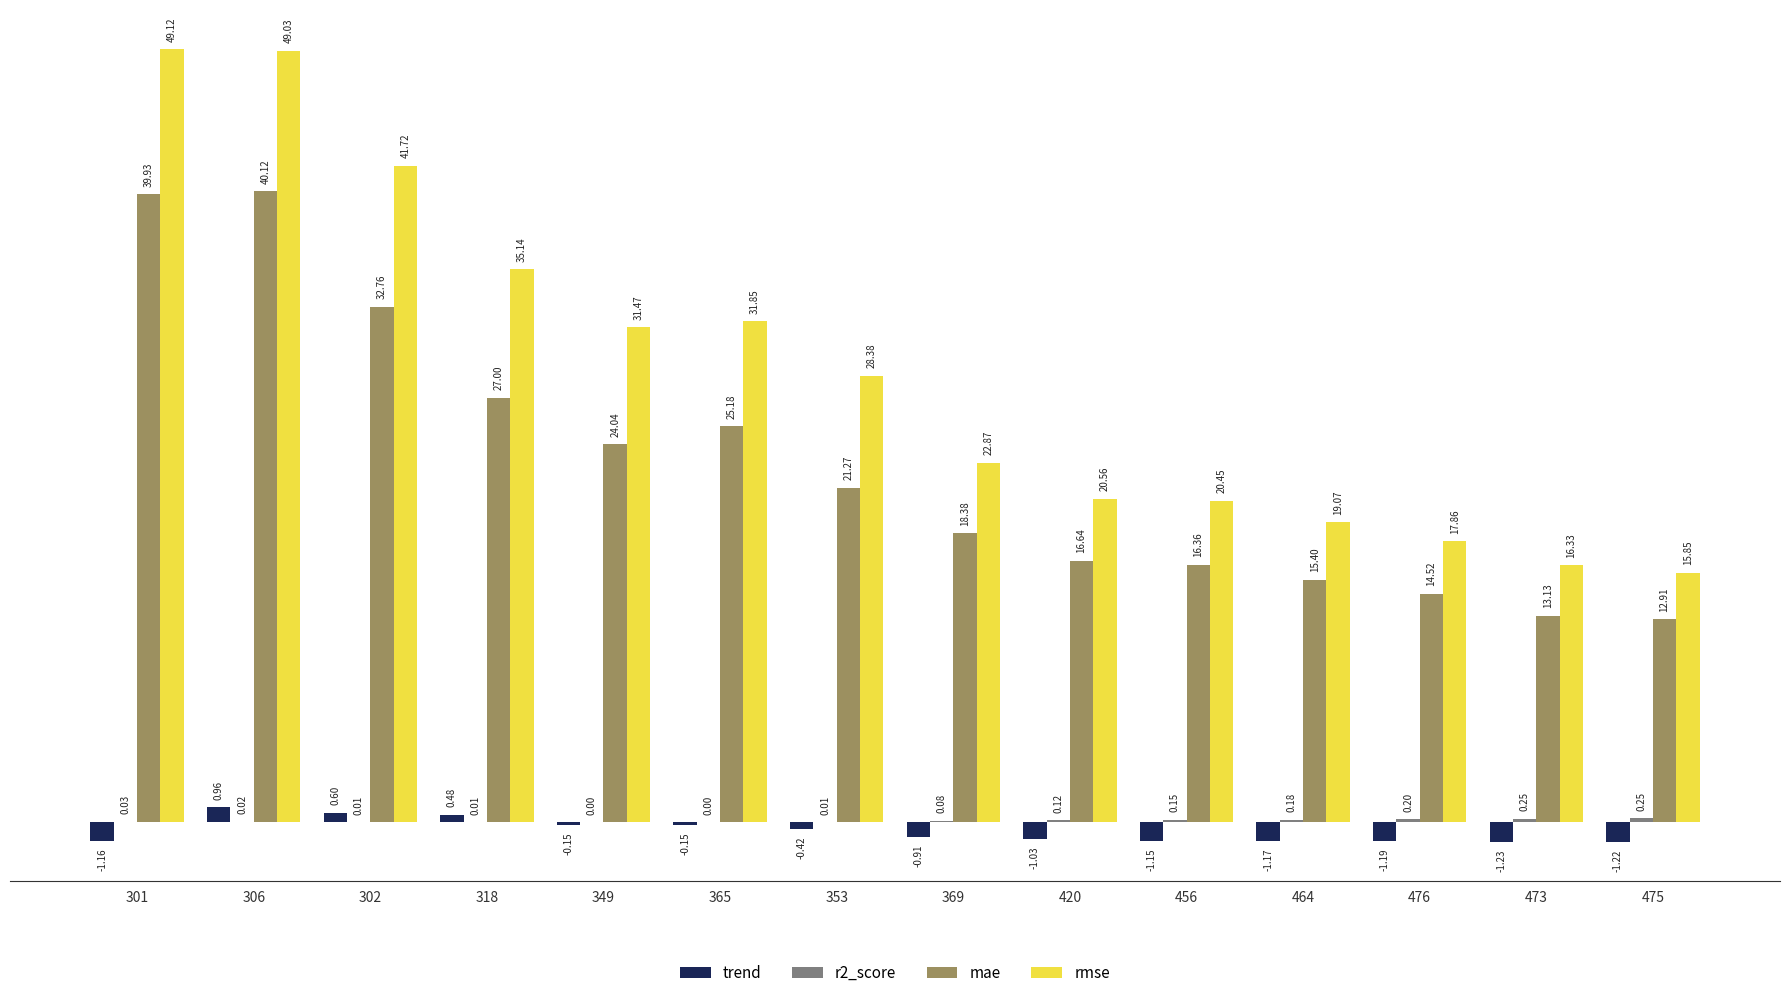

What is the sum of the rmse values at 476 and 353?

46.2